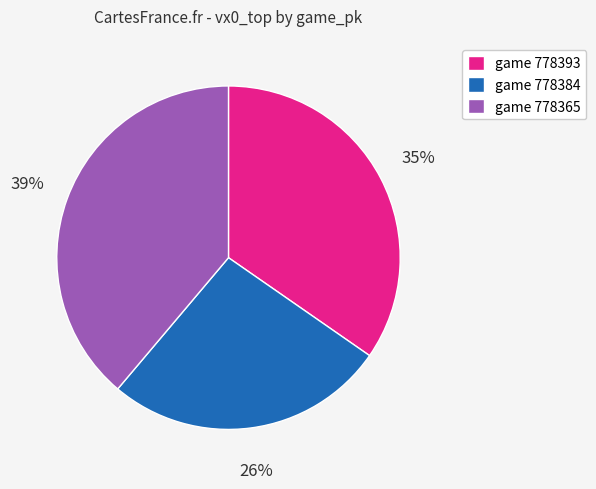

To the nearest percent, what is the average slice percentage?

33%